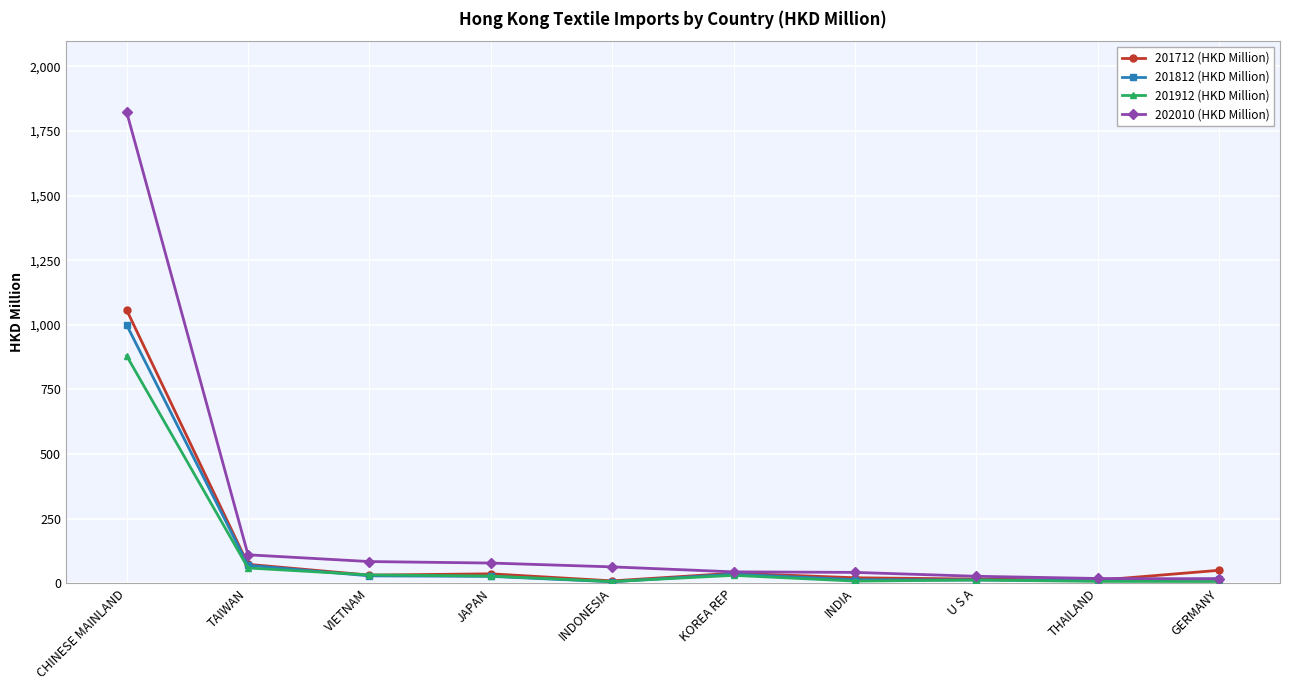

True or false: 202010 (HKD Million) has a value of 78.1 at JAPAN.

True